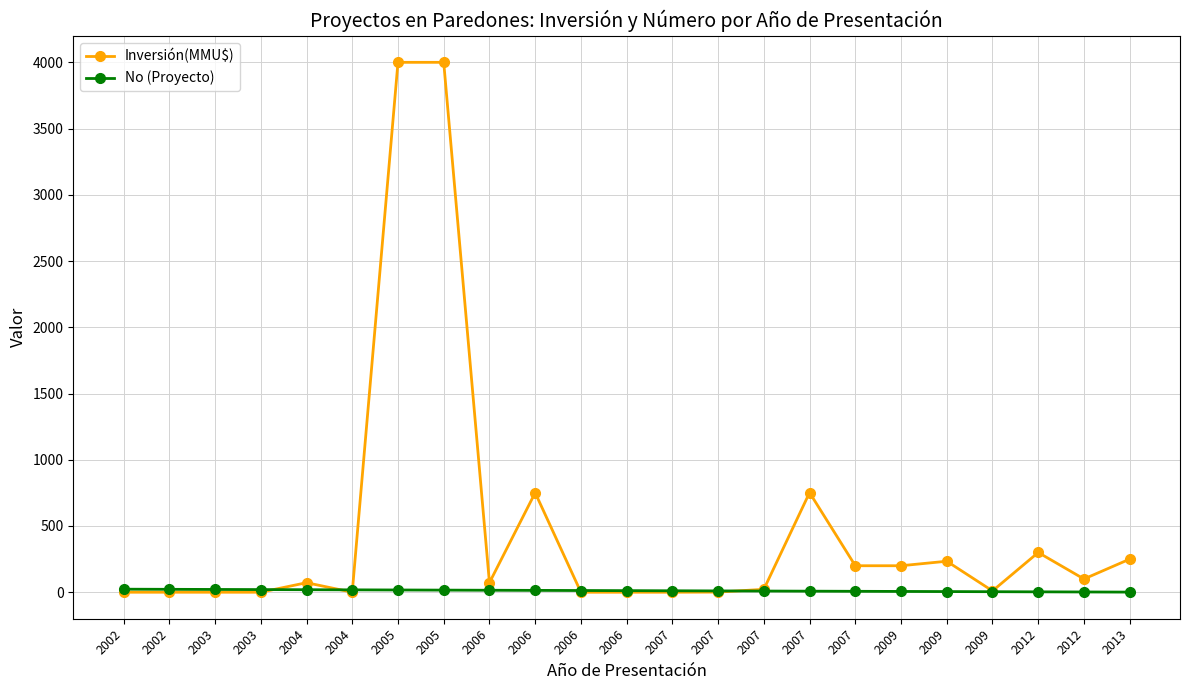

Does the chart display data point markers on the line(s)?

Yes